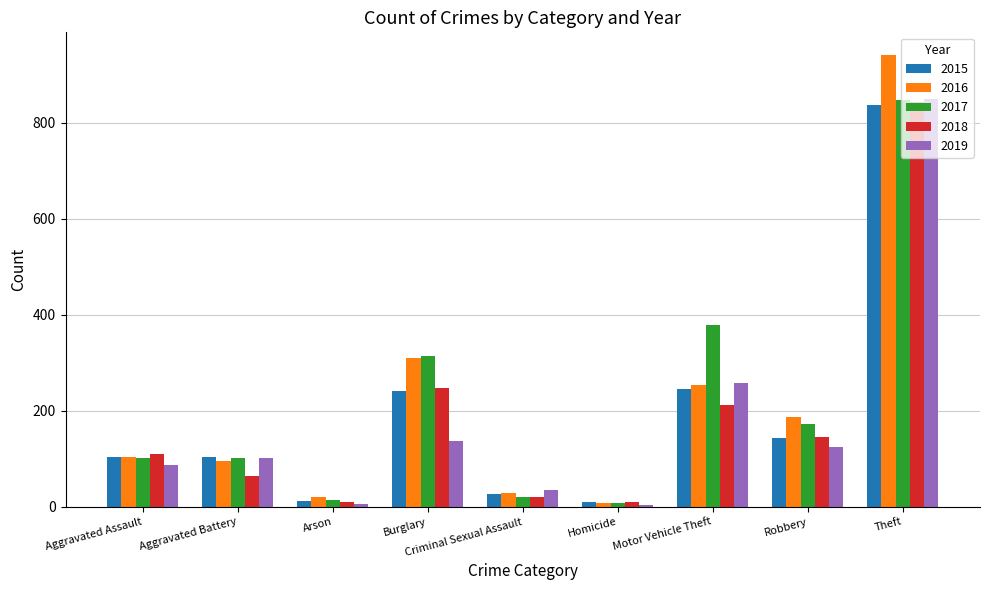

Which label corresponds to the largest value in the chart?

Theft